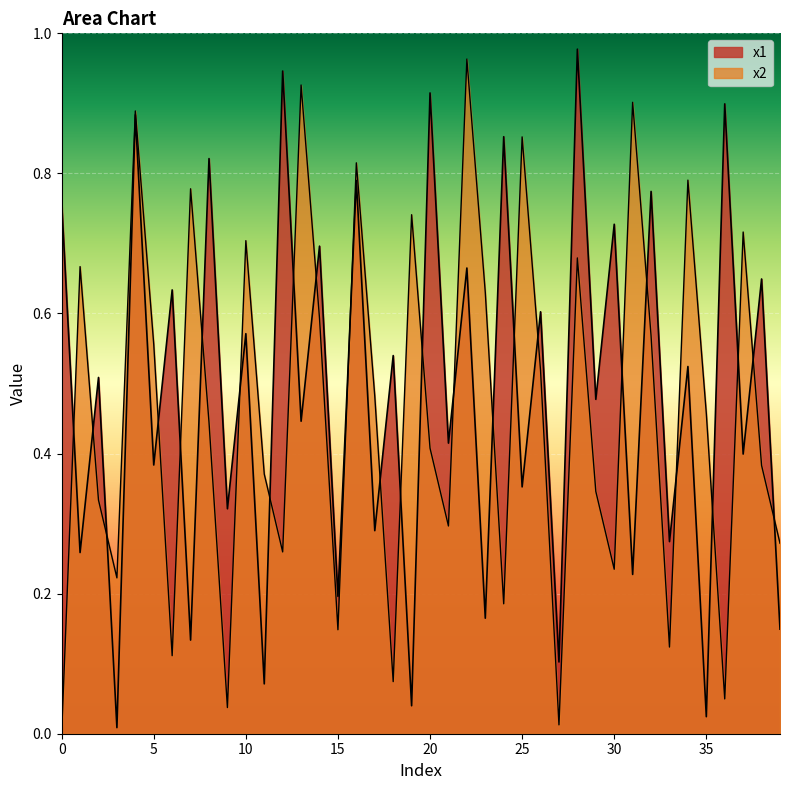

In x2, how many points are lower than both neighbors (excluding endpoints)?

12